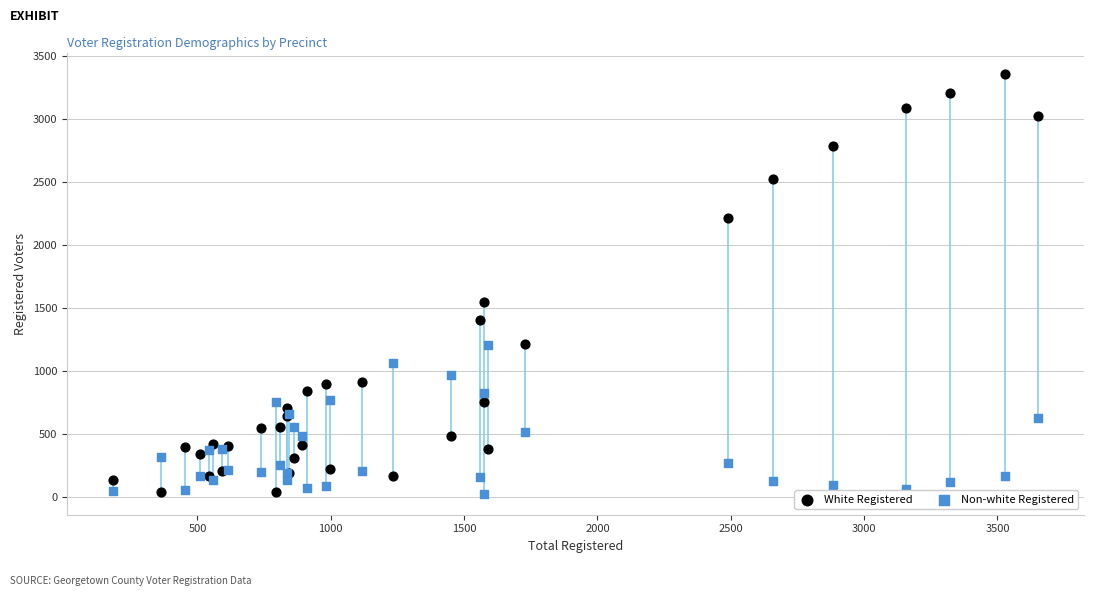

Across all series, what Y value is closest to 1694?

1547